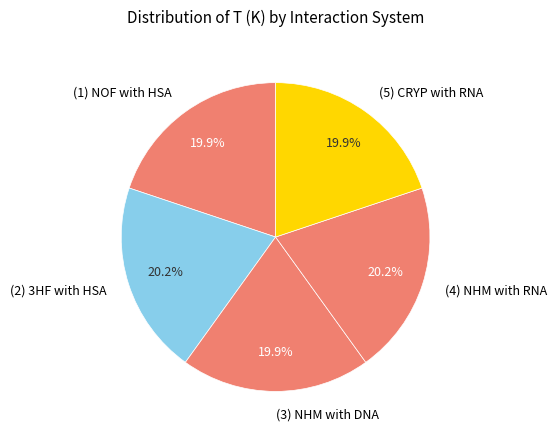

To the nearest percent, what percentage of the pie is (3) NHM with DNA?

20%